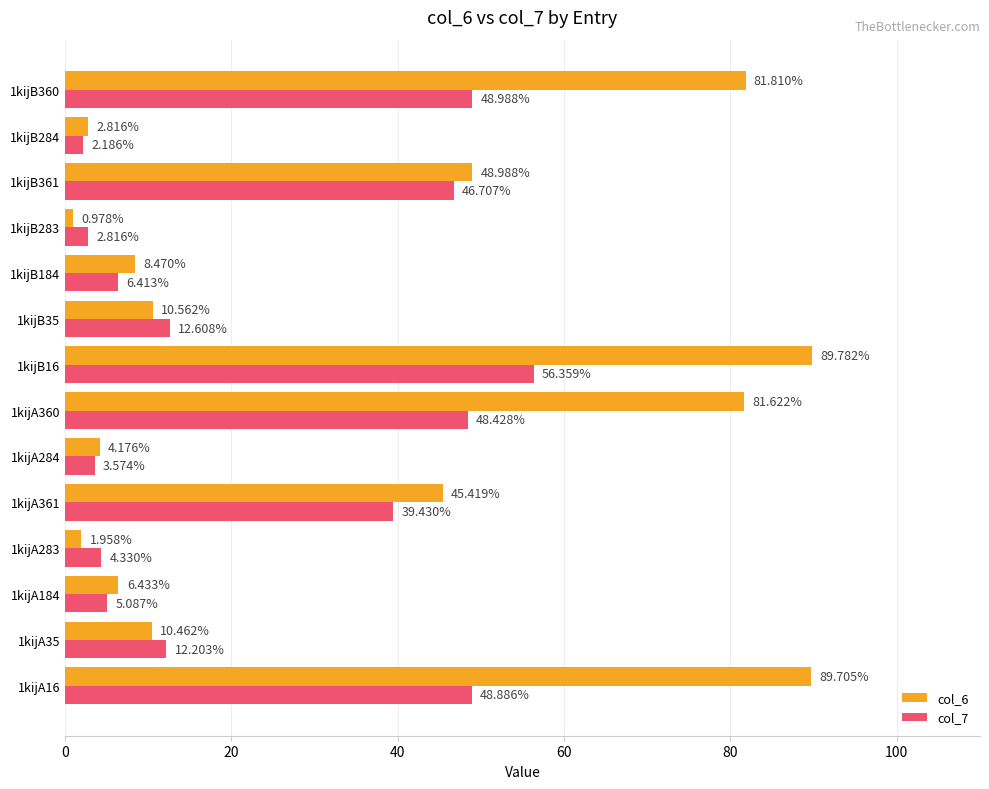

What is the difference between the highest and lowest values at 1kijA35?

1.7